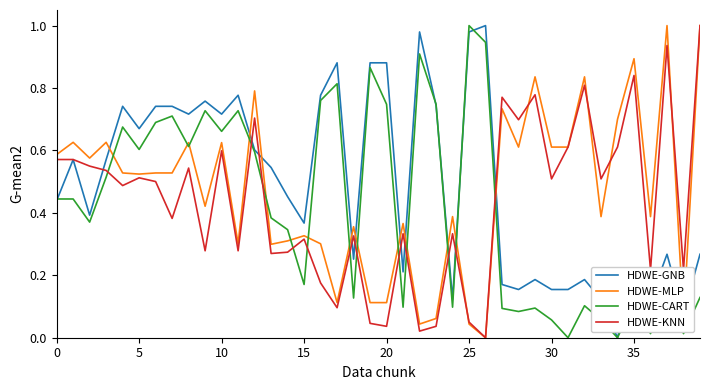

How many lines are shown in the chart?

4